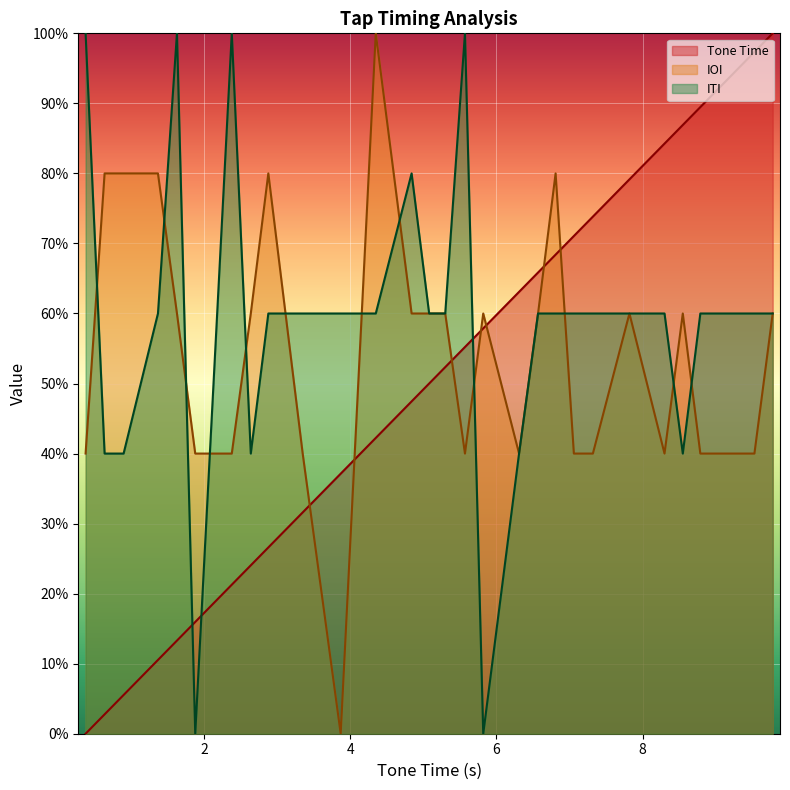

Reading left to right, transcribe all the data shown in this chart.

Tone Time: 0.0	0.0	0.1	0.1	0.1	0.2	0.2	0.2	0.3	0.3	0.4	0.4	0.5	0.5	0.5	0.6	0.6	0.6	0.7	0.7	0.7	0.7	0.8	0.8	0.9	0.9	0.9	1.0	1.0
IOI: 0.4	0.8	0.8	0.8	0.6	0.4	0.4	0.6	0.8	0.4	0.0	1.0	0.6	0.6	0.6	0.4	0.6	0.4	0.6	0.8	0.4	0.4	0.6	0.4	0.6	0.4	0.4	0.4	0.6
ITI: 1.0	0.4	0.4	0.6	1.0	0.0	1.0	0.4	0.6	0.6	0.6	0.6	0.8	0.6	0.6	1.0	0.0	0.4	0.6	0.6	0.6	0.6	0.6	0.6	0.4	0.6	0.6	0.6	0.6